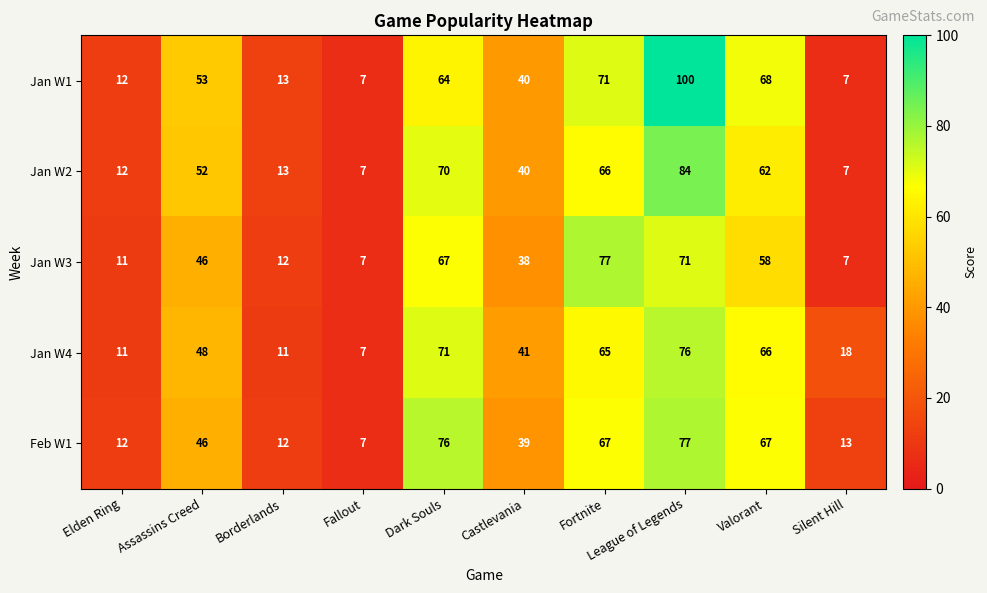

Which series has the largest total across all categories?

Jan W1